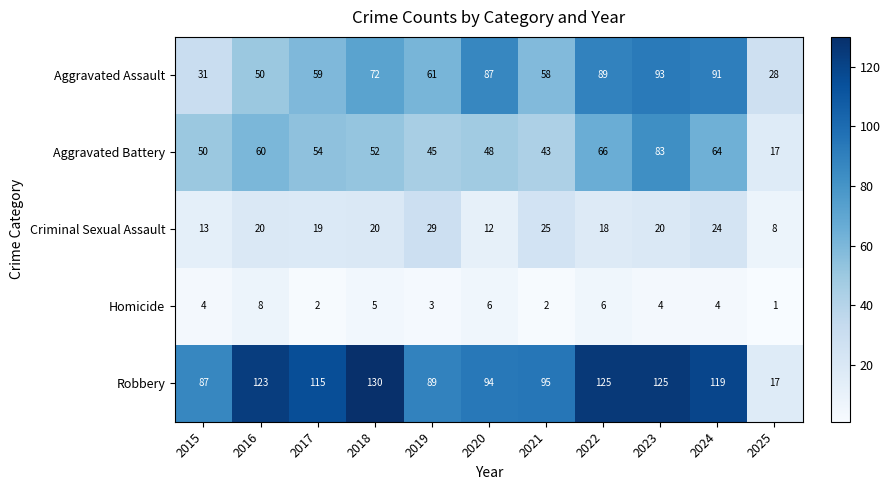

How many distinct data groups are displayed?

5